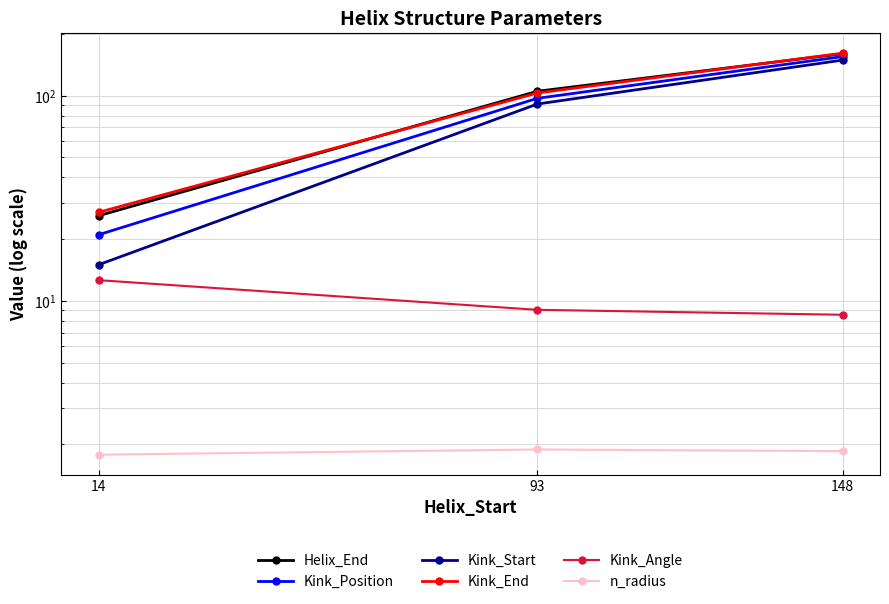

How many distinct data groups are displayed?

6